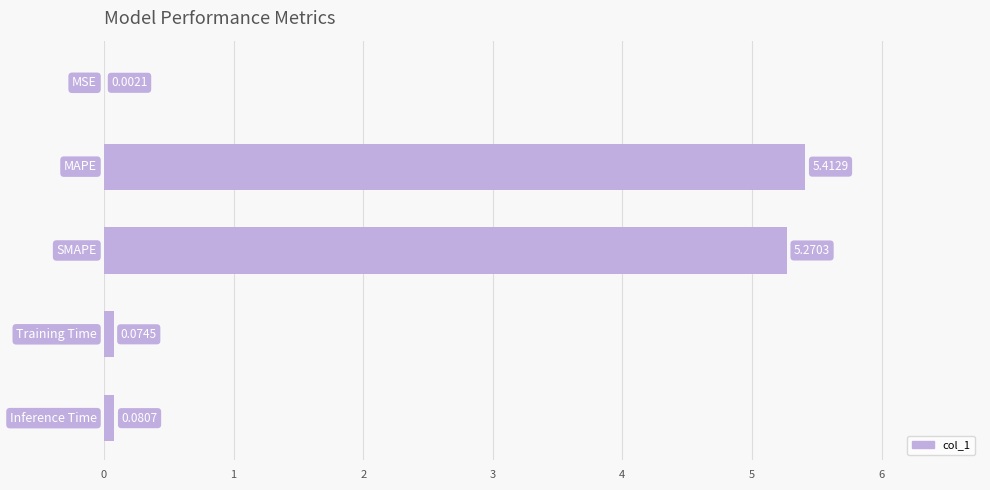

Count the number of data series in this chart.

1